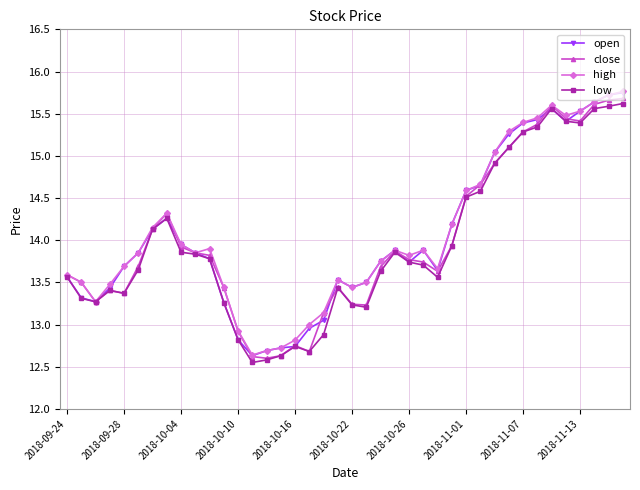

True or false: open has more than 2 points higher than both neighbors.

True